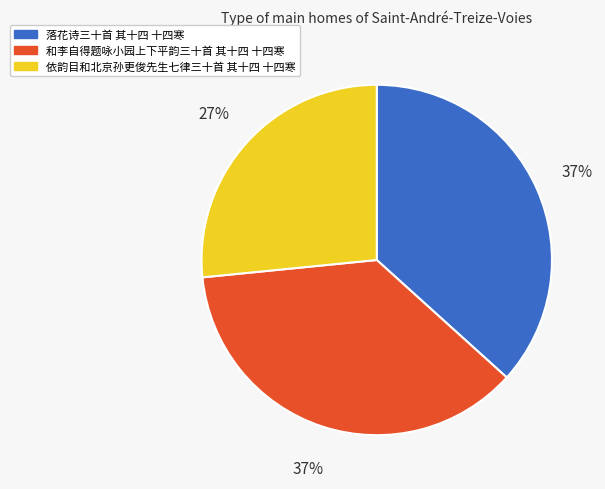

What percentage is the 和李自得题咏小园上下平韵三十首 其十四 十四寒 slice, to the nearest percent?

37%